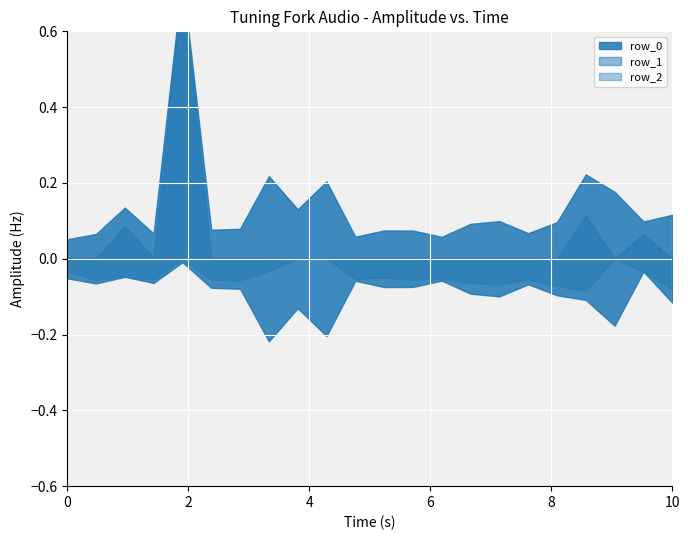

Which series has the widest spread of values?

row_1